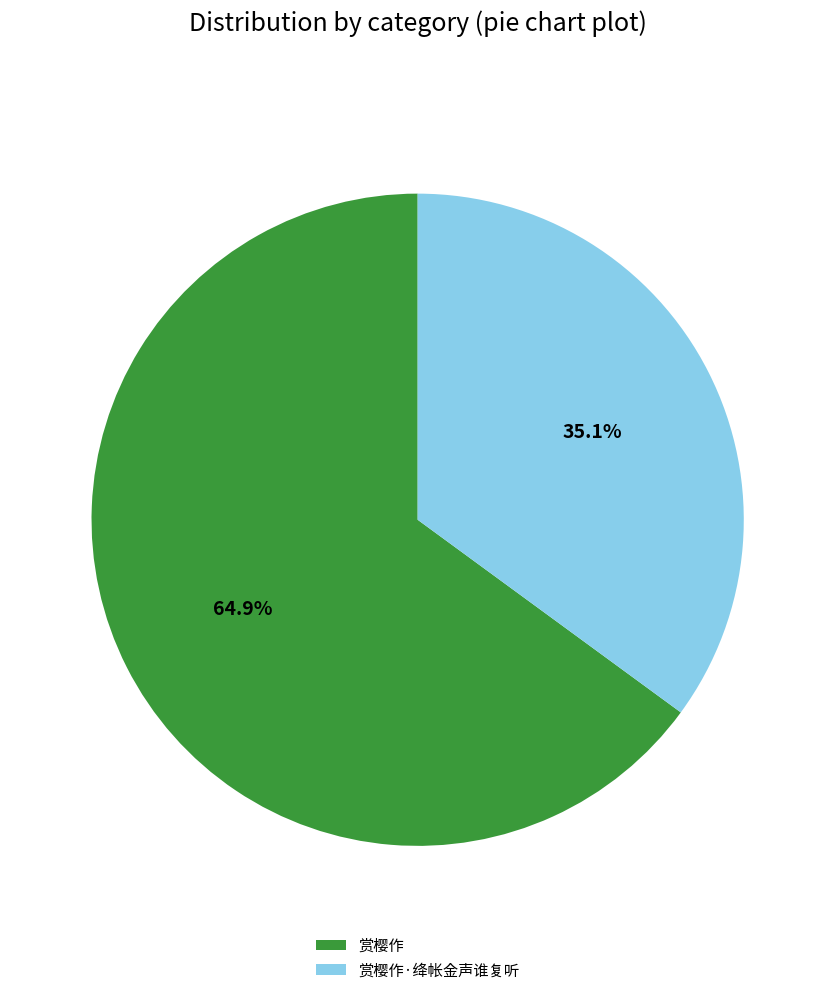

Which category has the biggest portion of the pie?

赏樱作